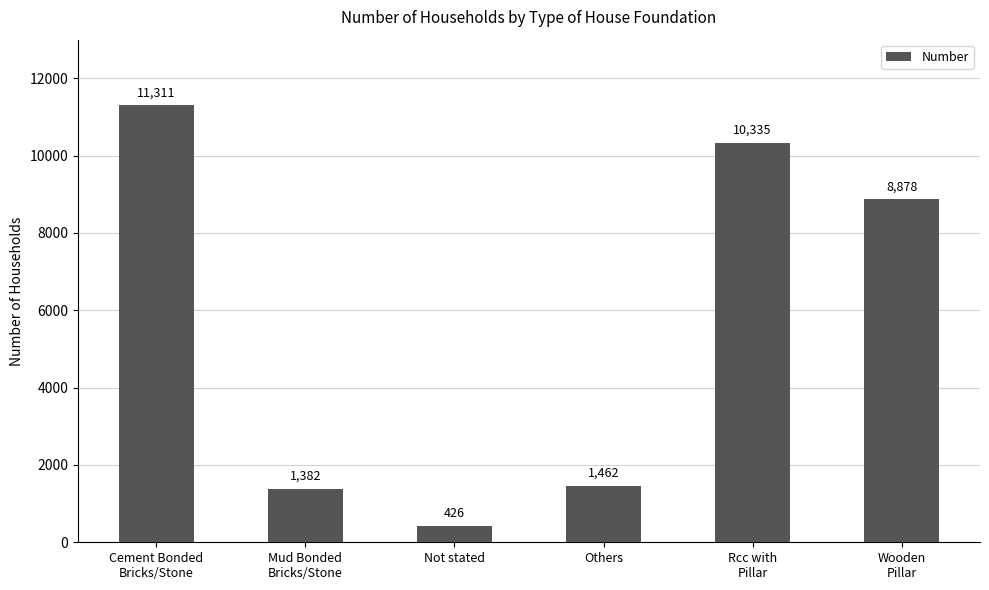

How many bars are there in total?

6